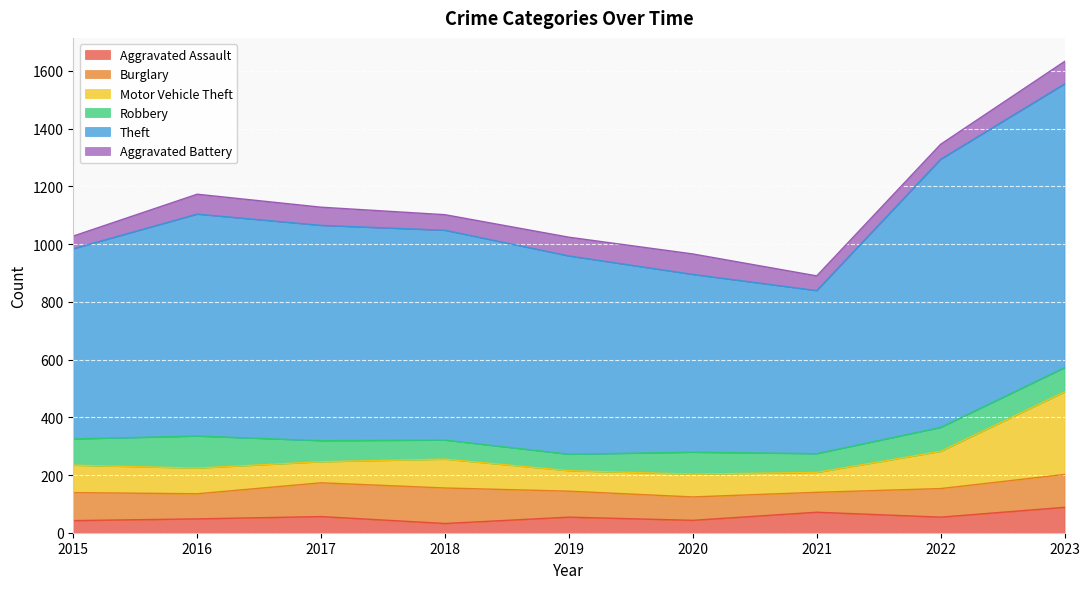

Where do Aggravated Assault and Motor Vehicle Theft first cross each other?

2020 and 2021